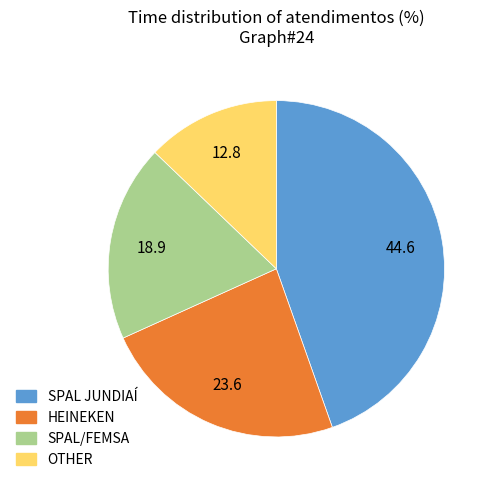

How many slices are in this pie chart?

4